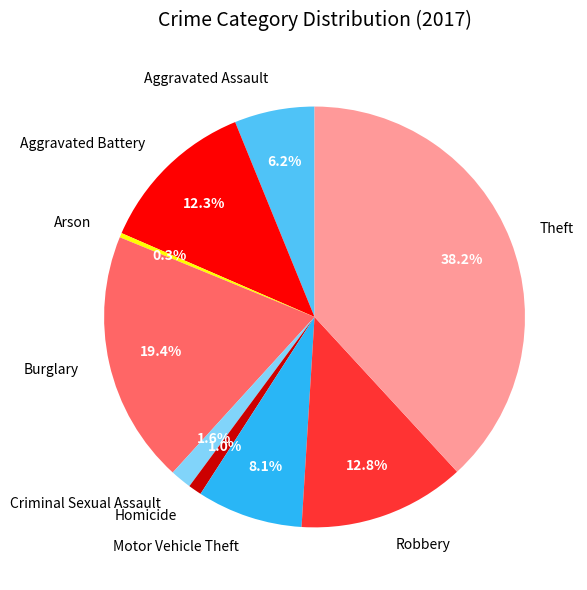

Count the number of slices in the pie.

9